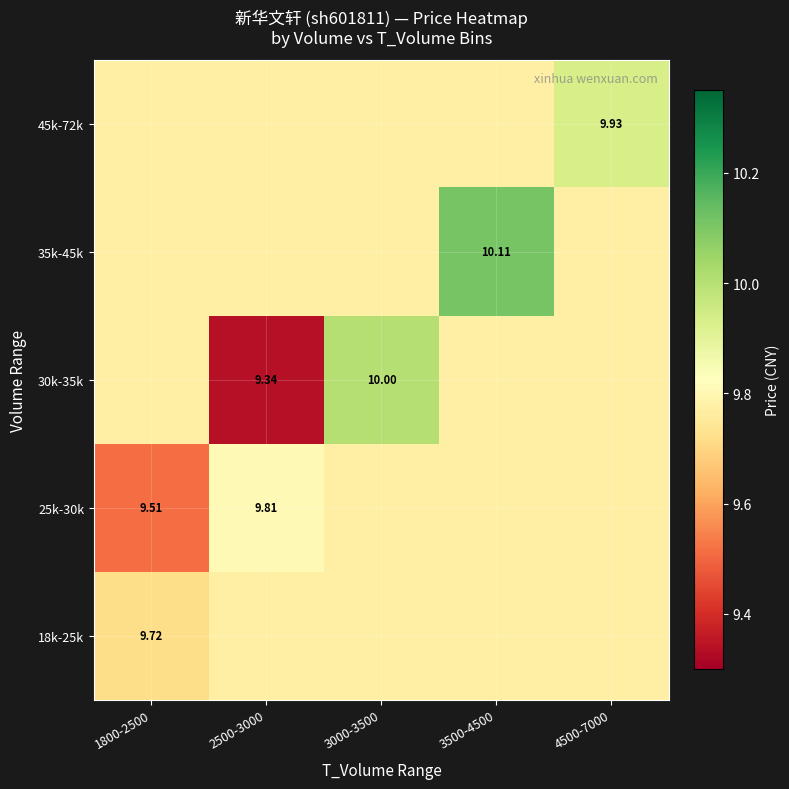

Which category has the highest value in the 30k-35k series?

3000-3500